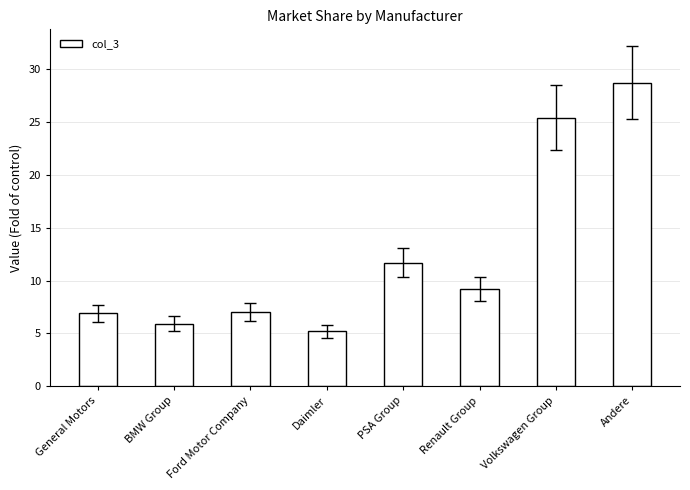

How many bars are there in total?

8